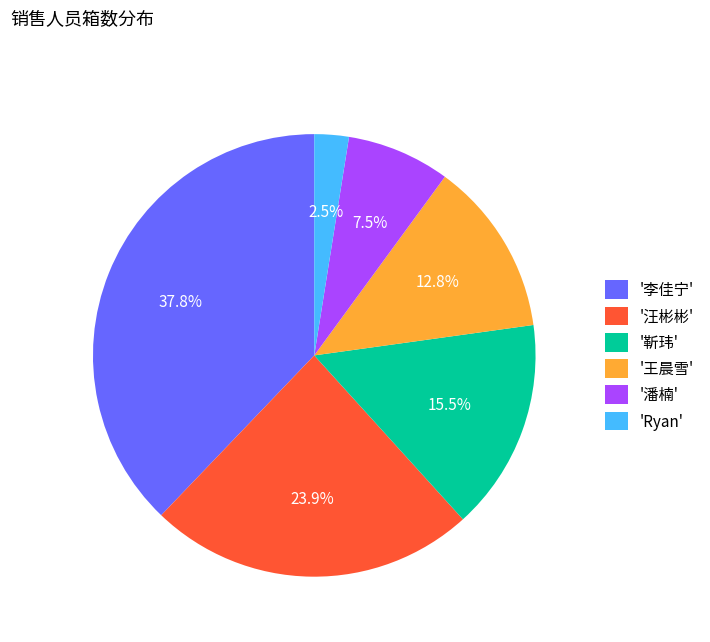

How much of the chart is everything except '王晨雪'?

87.2%